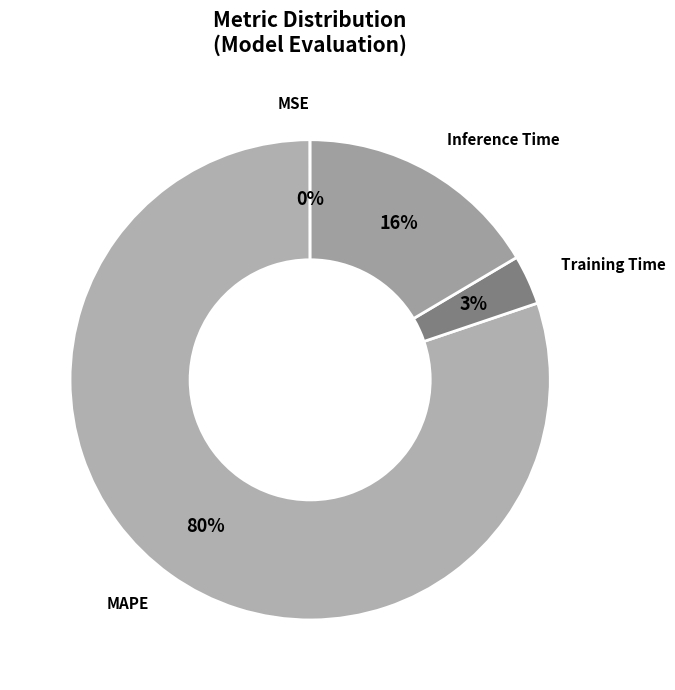

To the nearest percent, what portion does Inference Time represent?

16%